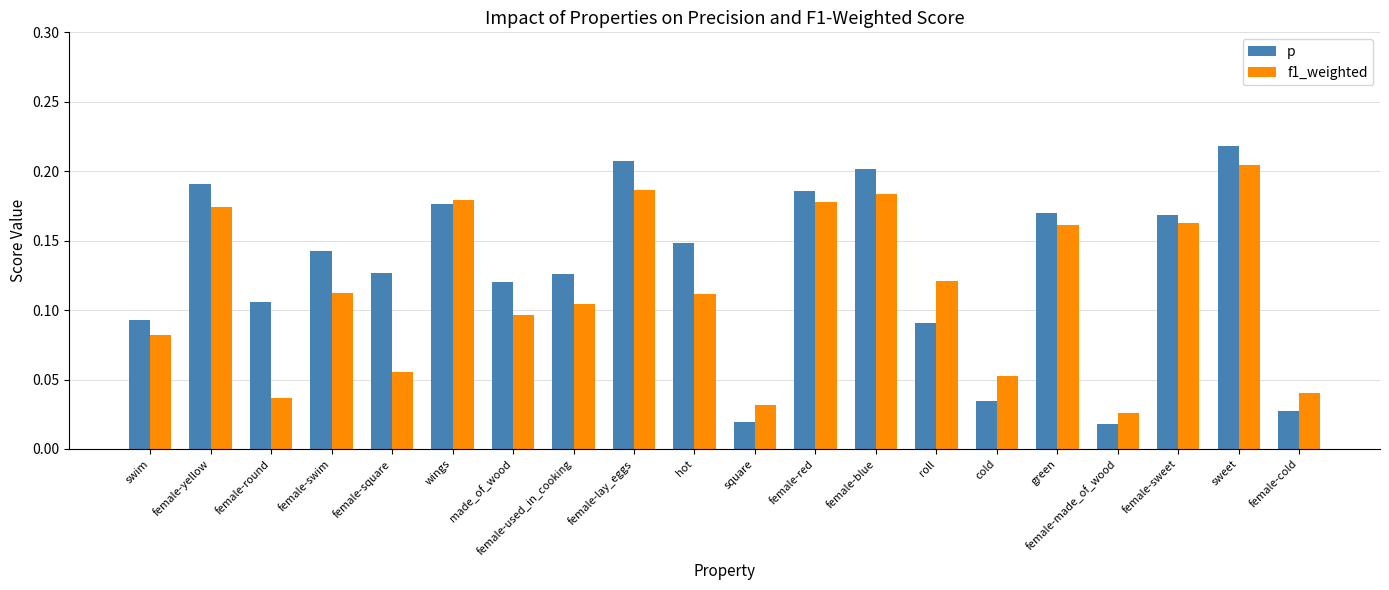

What is the sum of the f1_weighted values at sweet and female-used_in_cooking?

0.3